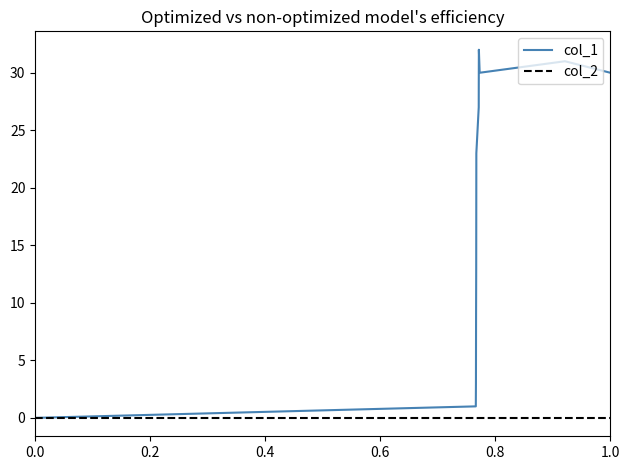

How many distinct data groups are displayed?

2